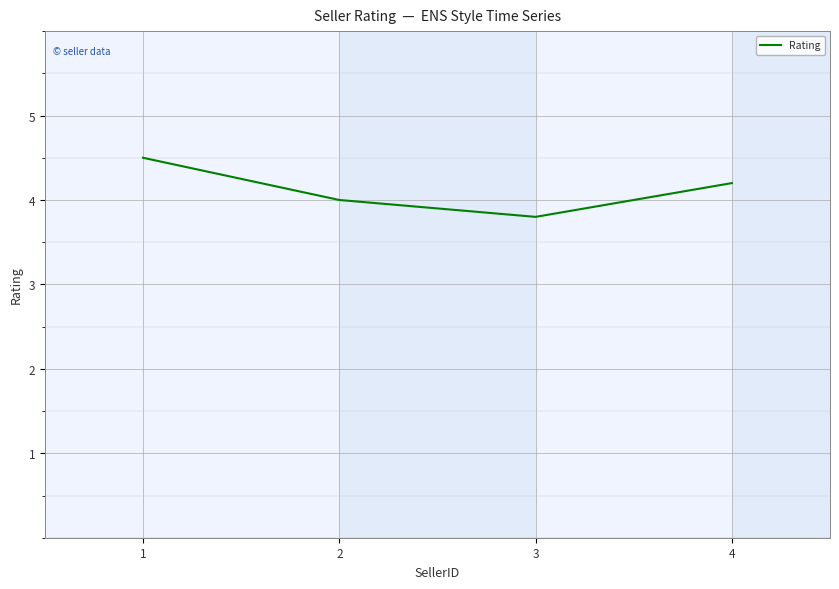

The chart shows a value of 7.8 at 1. True or false?

False